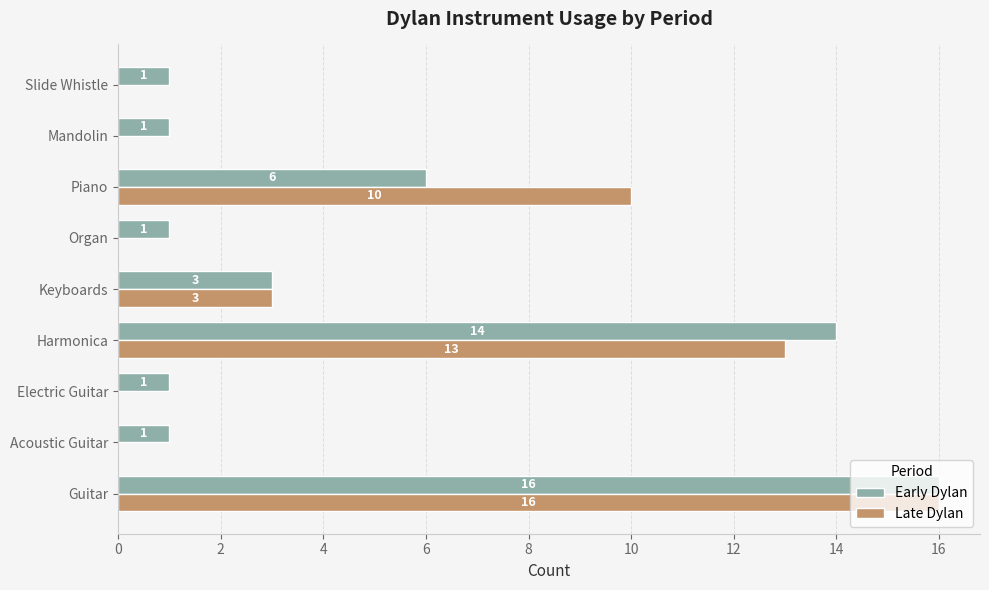

What are all the series names shown in the legend?

Early Dylan, Late Dylan